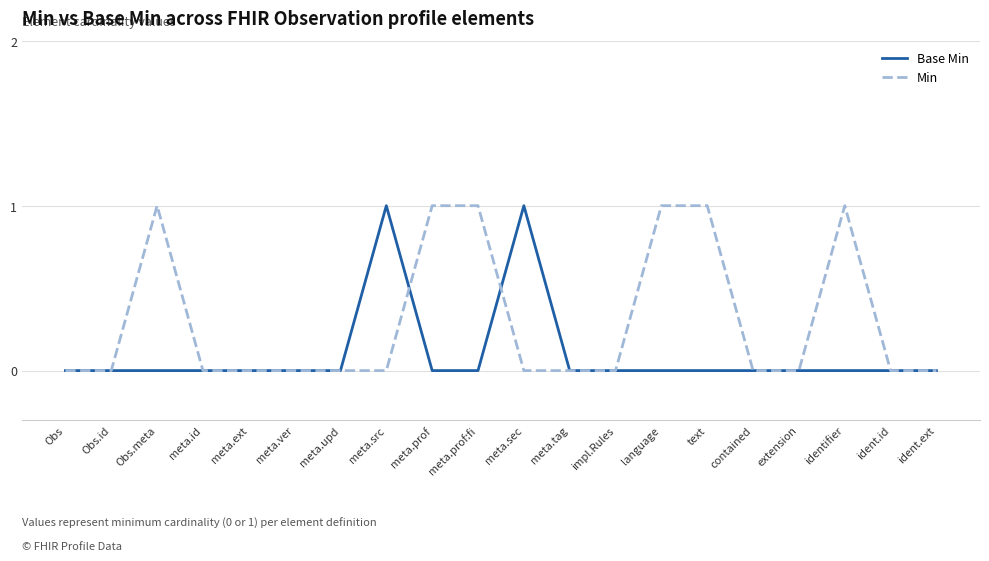

Which series changed the most between meta.ver and identifier?

Min